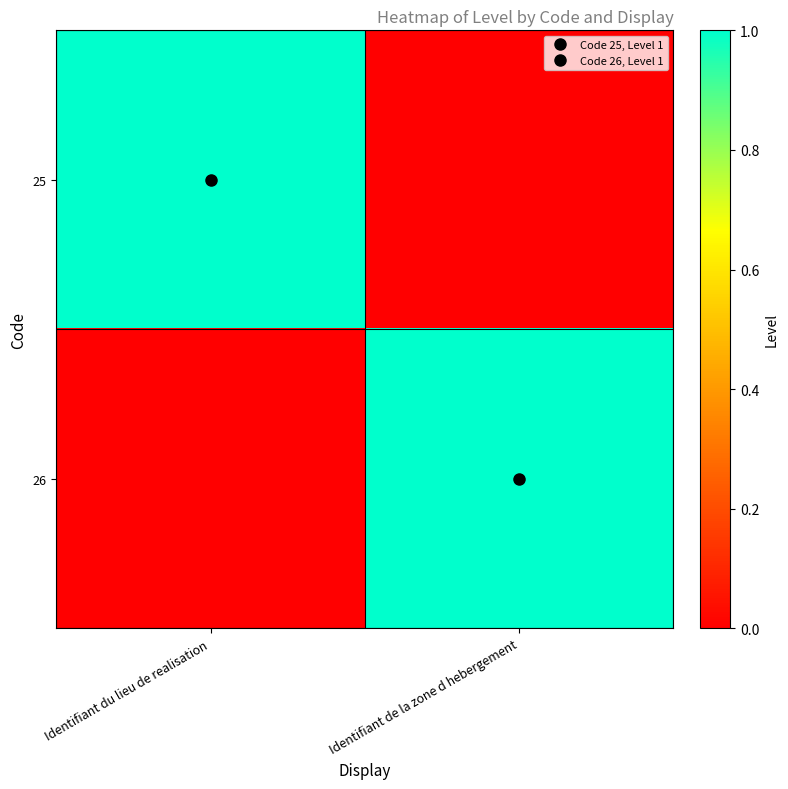

What is the spread (max minus min) of values at Identifiant de la zone d hebergement?

1